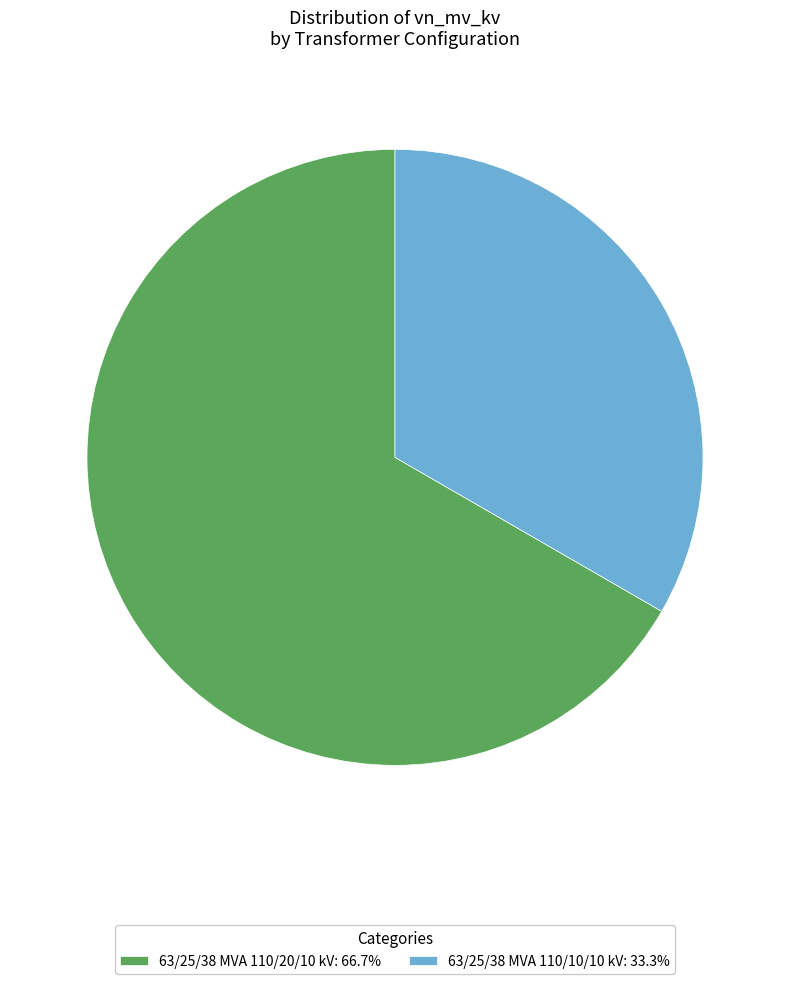

Is the sum of 63/25/38 MVA 110/20/10 kV and 63/25/38 MVA 110/10/10 kV greater than half?

Yes